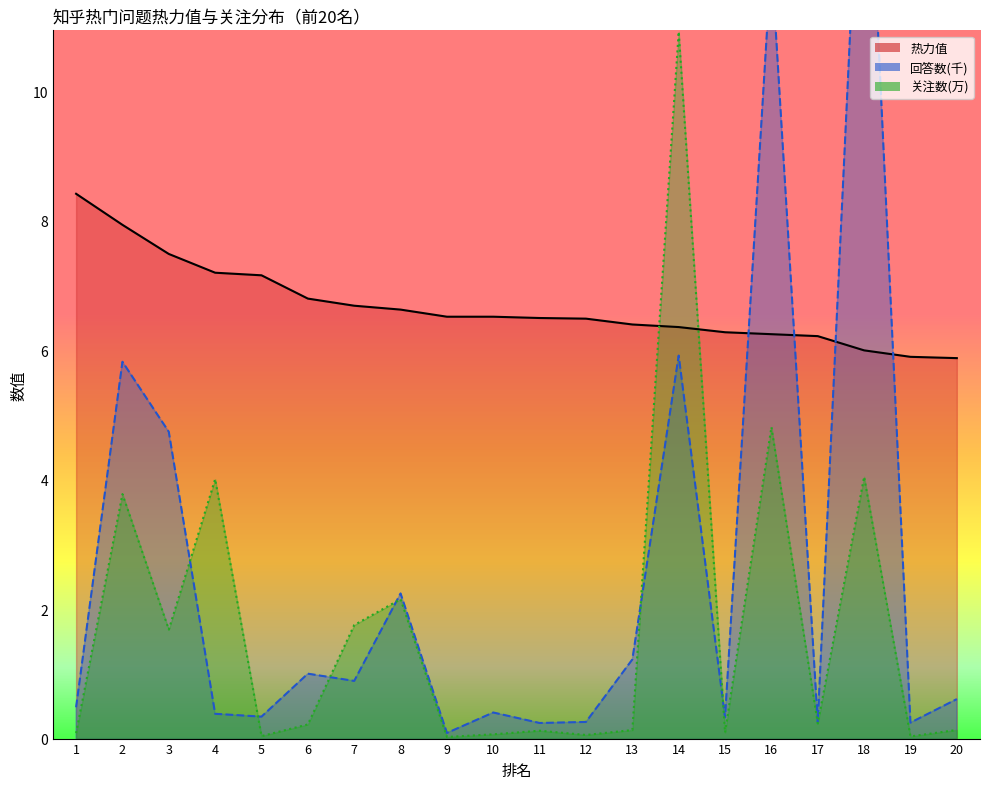

How many lines are shown in the chart?

3